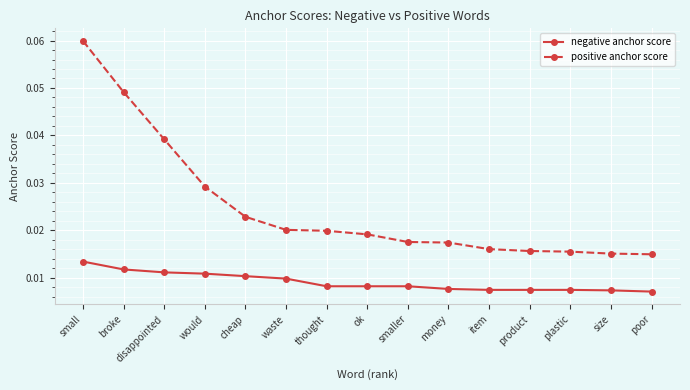

Is this an area chart (filled region under the line)?

No